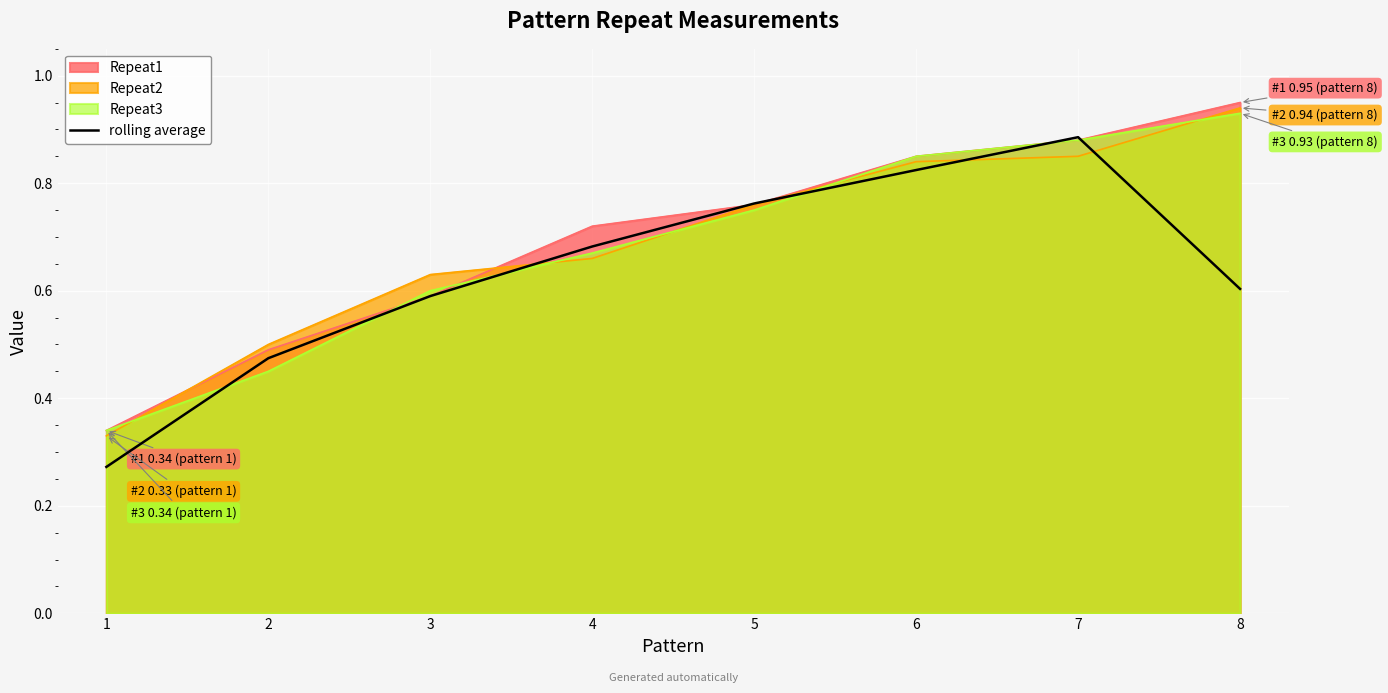

What is the greatest value displayed?

0.9